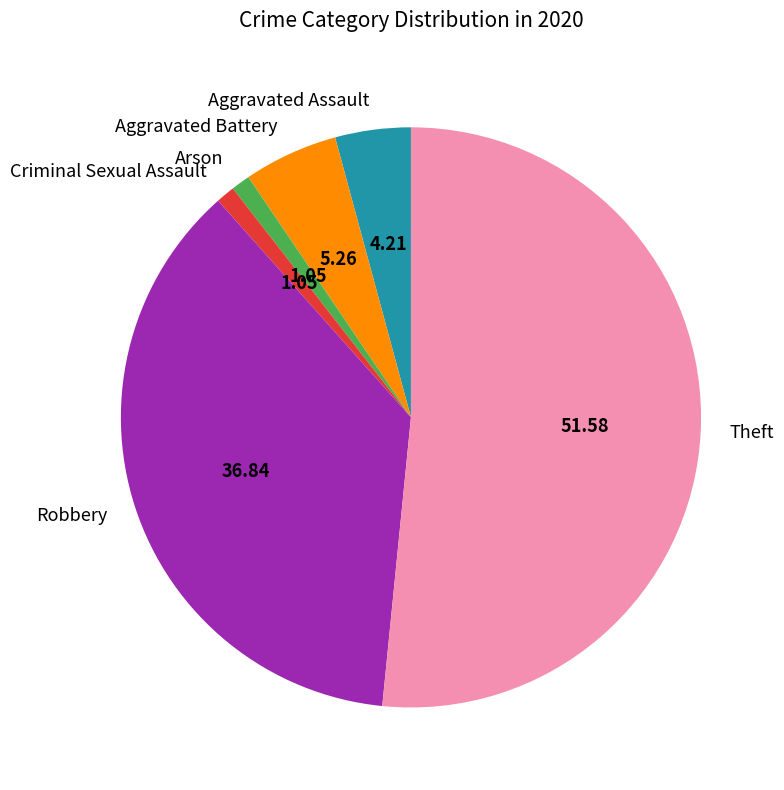

Does any single category account for the majority?

Yes